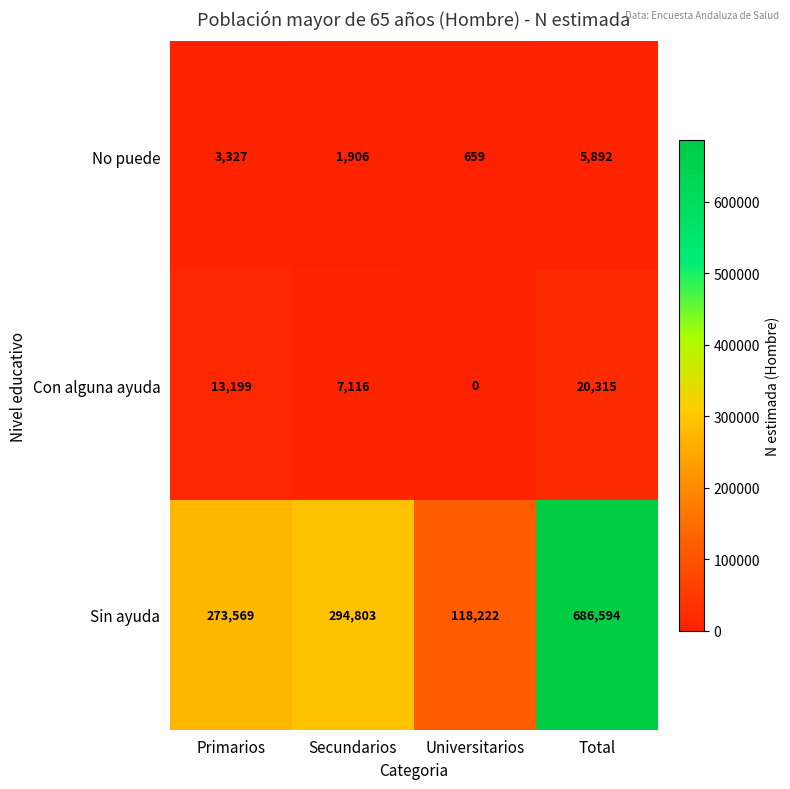

Which series has the widest spread of values?

Sin ayuda